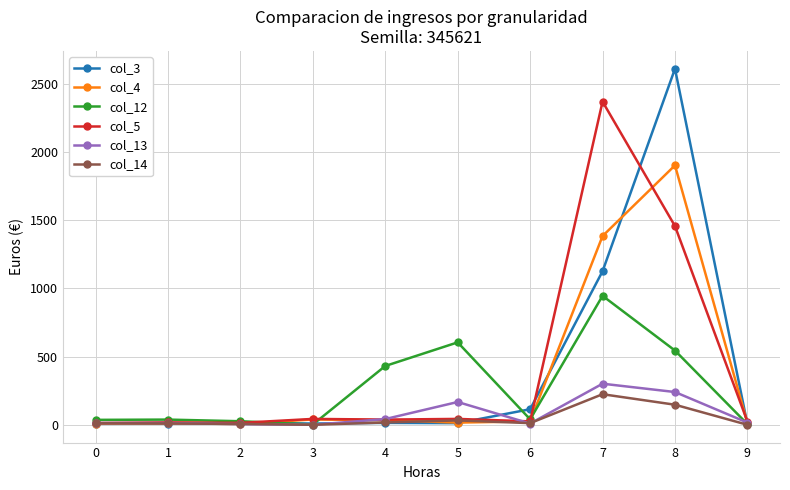

At which category does the chart reach its peak across all series?

8